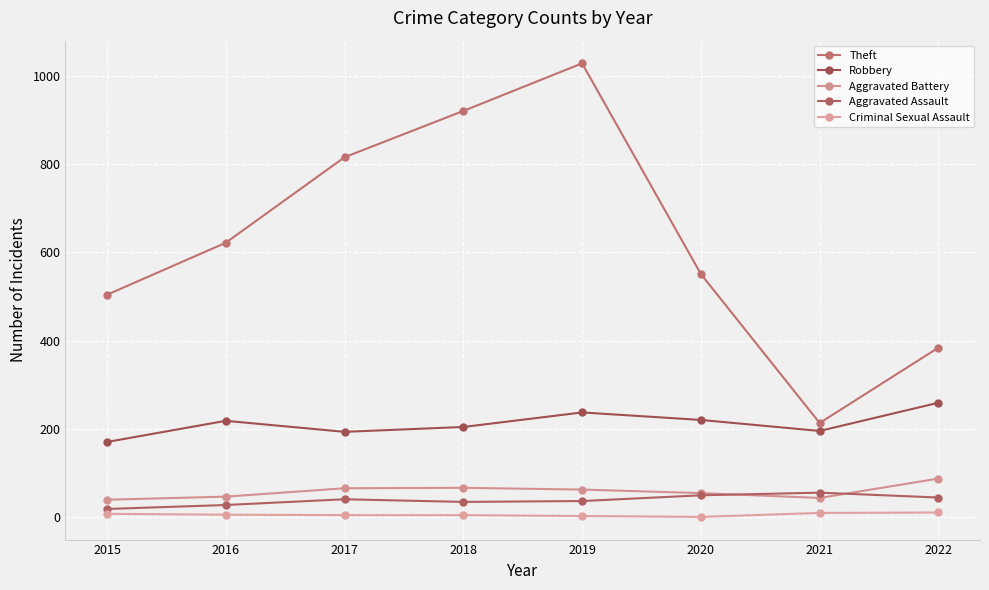

Is the value of Aggravated Assault at 2017 greater than the value of Criminal Sexual Assault at 2017?

Yes